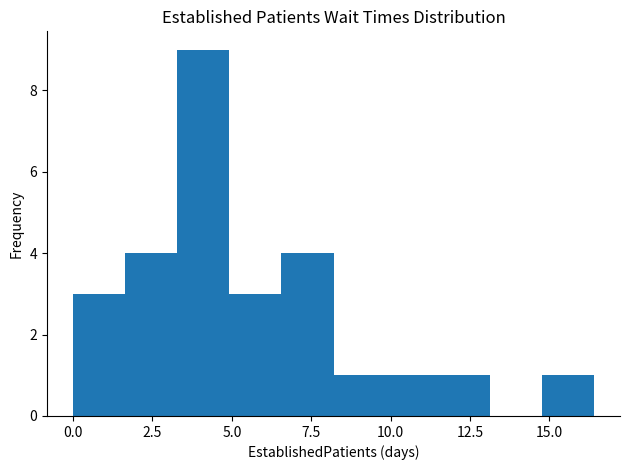

Around what value on the x-axis is the tallest bar? Give the approximate position of its centre, as read against the axis.

4.0